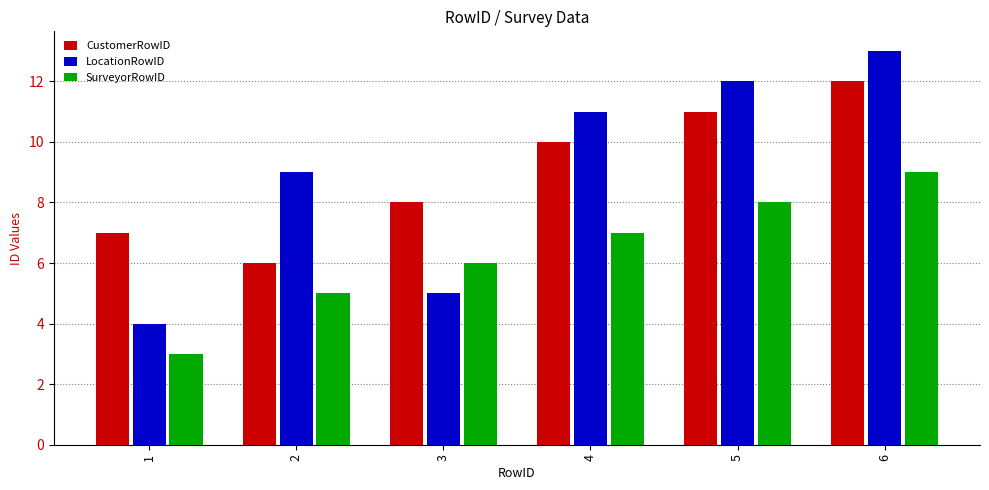

The value of LocationRowID at 5 is 12. True or false?

True